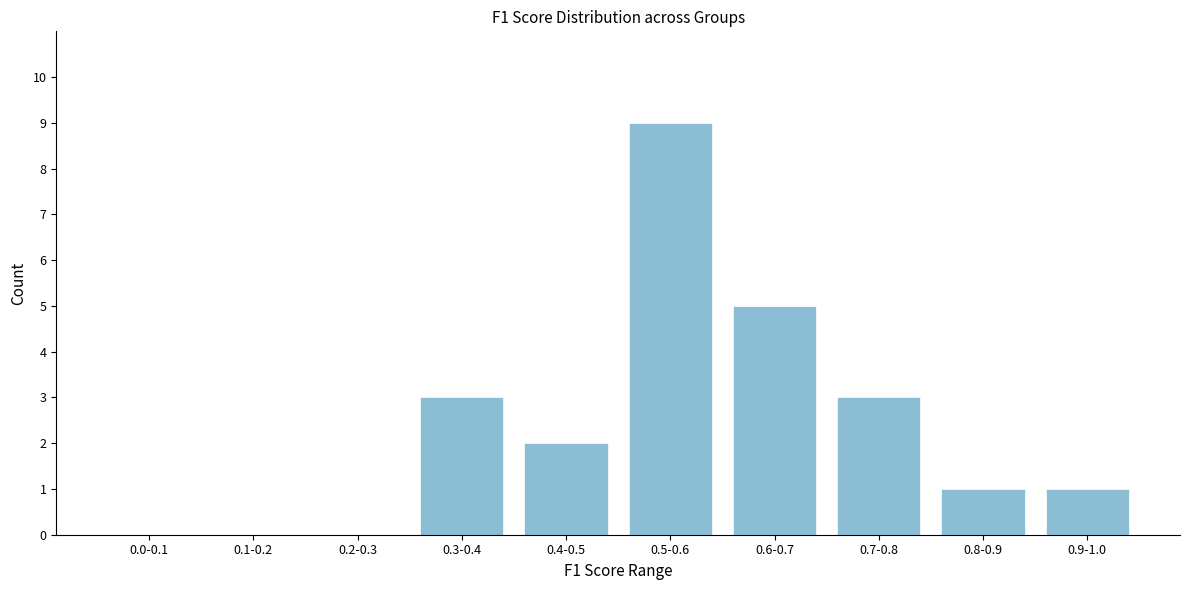

Reading left to right, extract all data points from this chart.

0.0-0.1=0	0.1-0.2=0	0.2-0.3=0	0.3-0.4=3	0.4-0.5=2	0.5-0.6=9	0.6-0.7=5	0.7-0.8=3	0.8-0.9=1	0.9-1.0=1